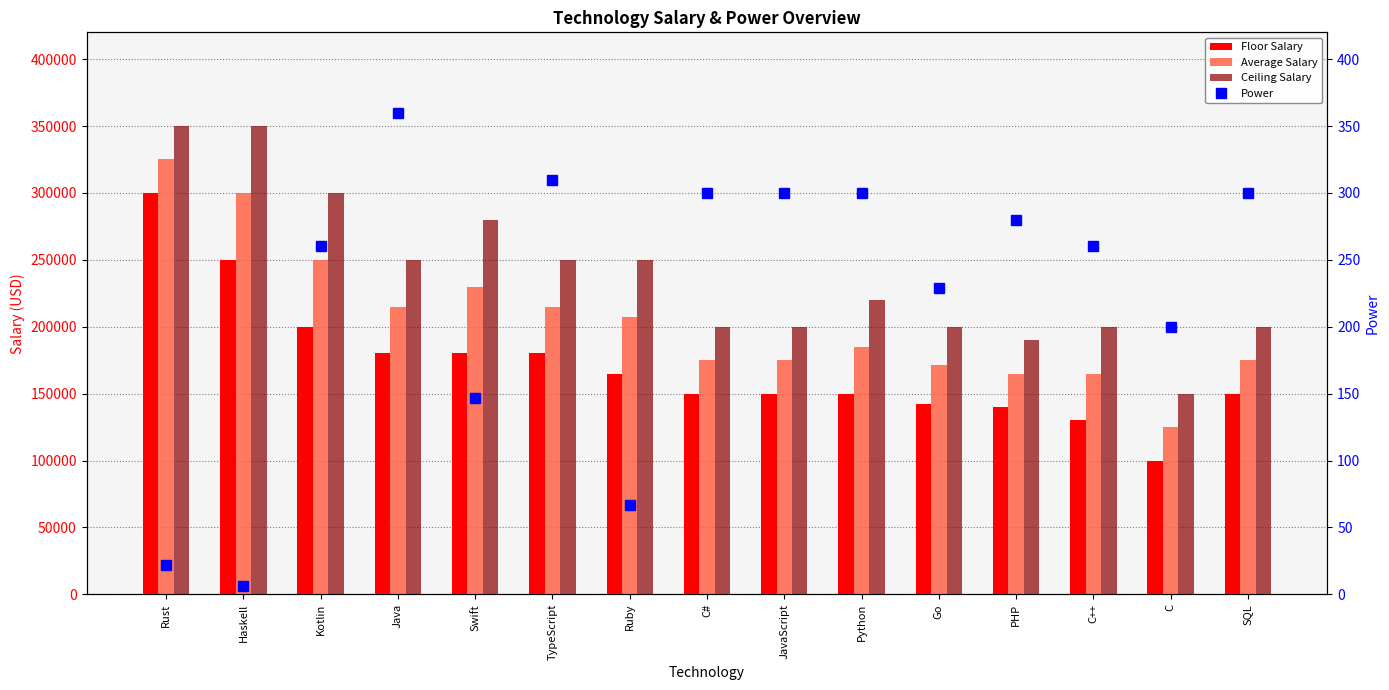

Reading right to left, what are all the values shown in this chart?

Floor Salary: SQL=150000.0	C=100000.0	C++=130000.0	PHP=140000.0	Go=142352.0	Python=150000.0	JavaScript=150000.0	C#=150000.0	Ruby=165000.0	TypeScript=180000.0	Swift=180000.0	Java=180000.0	Kotlin=200000.0	Haskell=250000.0	Rust=300000.0
Average Salary: SQL=175000.0	C=125000.0	C++=165000.0	PHP=165000.0	Go=171176.0	Python=185000.0	JavaScript=175000.0	C#=175000.0	Ruby=207500.0	TypeScript=215000.0	Swift=230000.0	Java=215000.0	Kotlin=250000.0	Haskell=300000.0	Rust=325000.0
Ceiling Salary: SQL=200000.0	C=150000.0	C++=200000.0	PHP=190000.0	Go=200000.0	Python=220000.0	JavaScript=200000.0	C#=200000.0	Ruby=250000.0	TypeScript=250000.0	Swift=280000.0	Java=250000.0	Kotlin=300000.0	Haskell=350000.0	Rust=350000.0
Power: SQL=300.0	C=200.0	C++=260.0	PHP=280.0	Go=228.8	Python=300.0	JavaScript=300.0	C#=300.0	Ruby=67.0	TypeScript=309.6	Swift=146.5	Java=360.0	Kotlin=260.2	Haskell=6.0	Rust=21.9